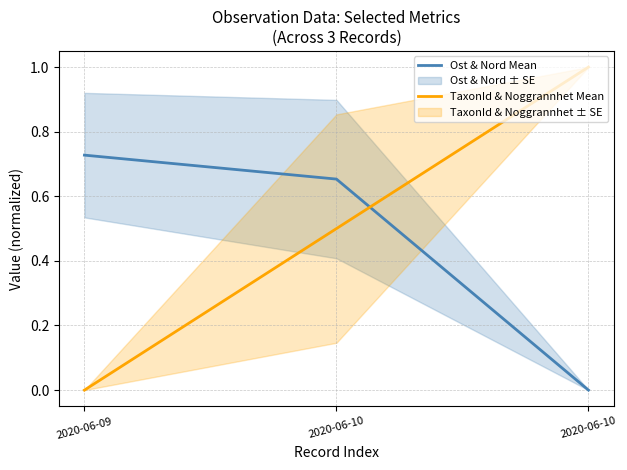

Reading left to right, transcribe all the data shown in this chart.

Ost & Nord Mean: 0.7	0.7	0.0
TaxonId & Noggrannhet Mean: 0.0	0.5	1.0